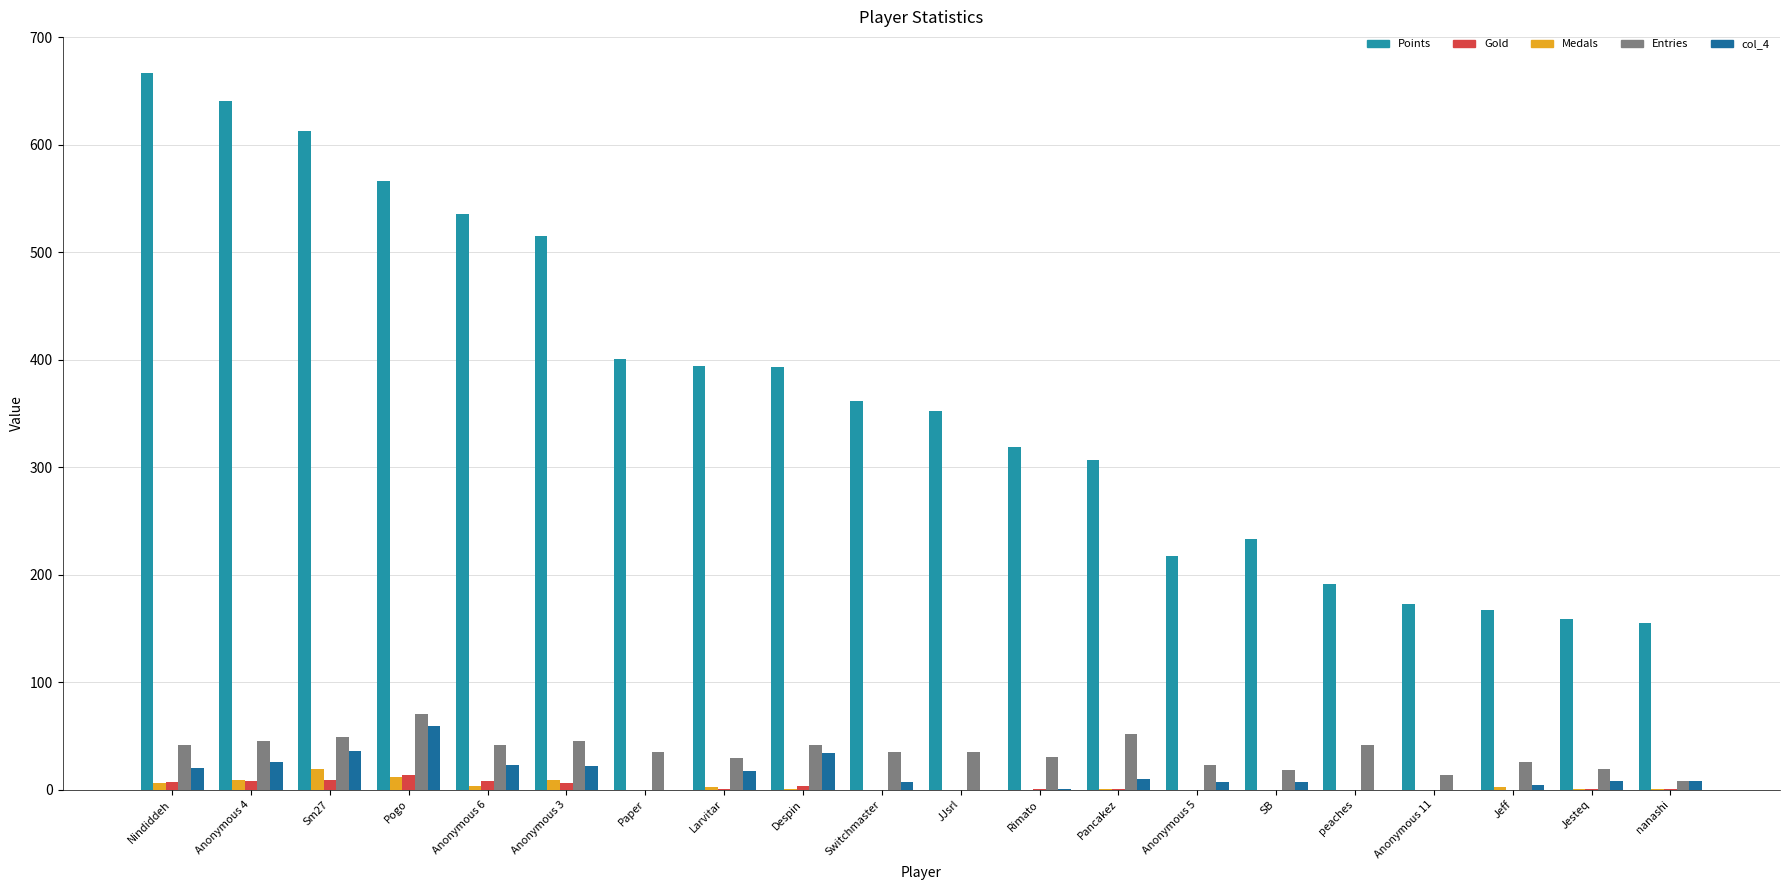

Are the bars horizontal?

No